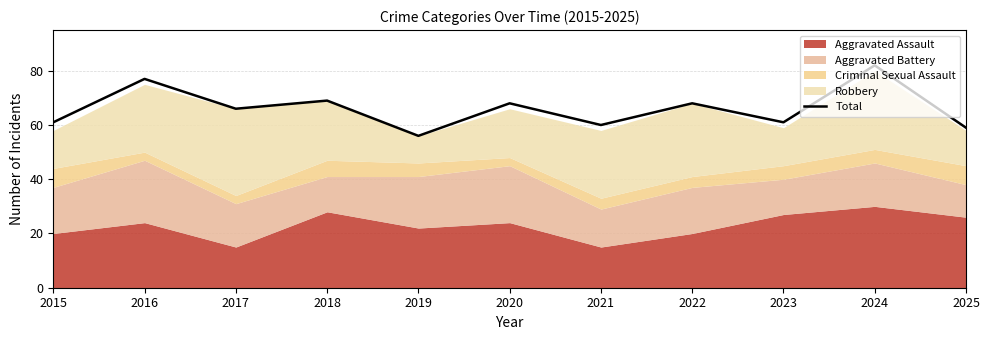

Rank the categories by value from highest to lowest.

2024, 2016, 2018, 2020, 2022, 2017, 2015, 2023, 2021, 2025, 2019